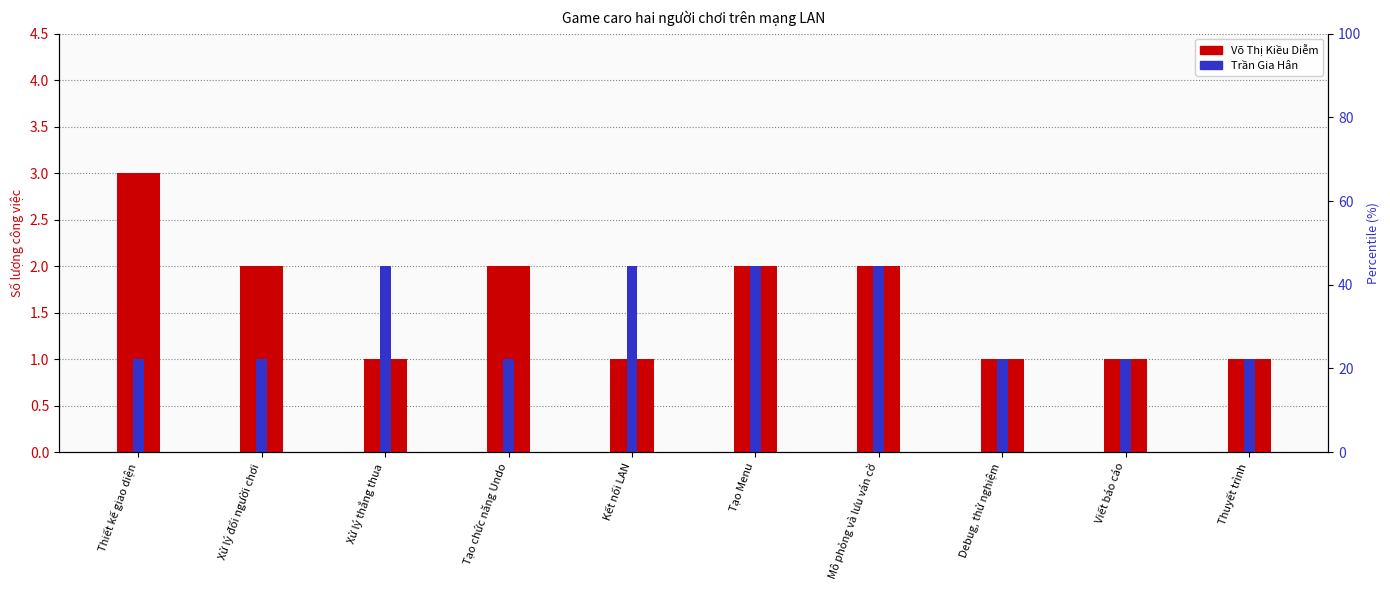

True or false: Võ Thị Kiều Diễm has a value of 1 at Xử lý thắng thua.

True